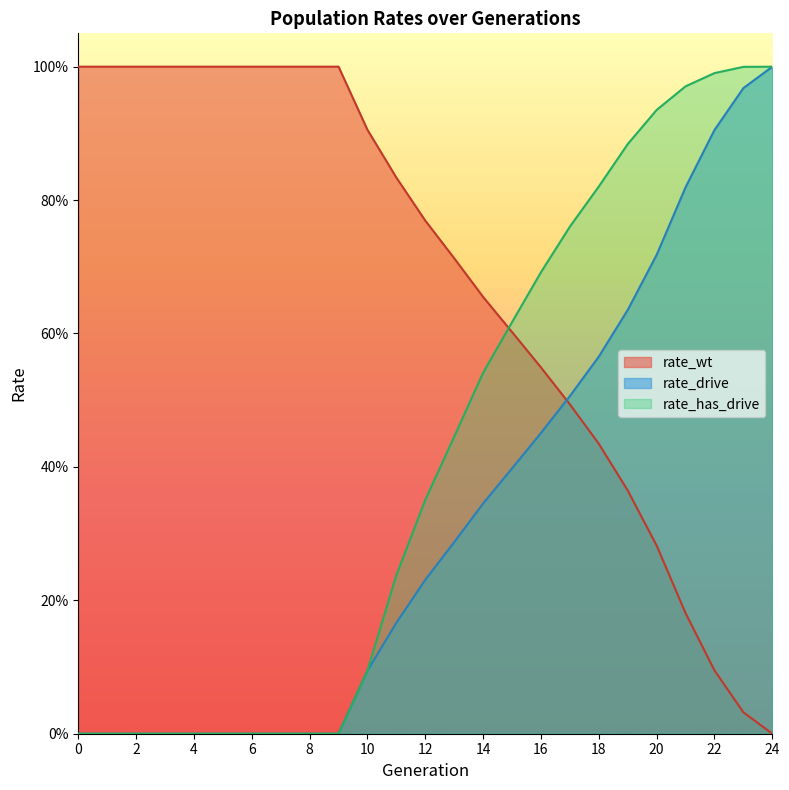

Between 14 and 17, which series saw the biggest shift?

rate_has_drive